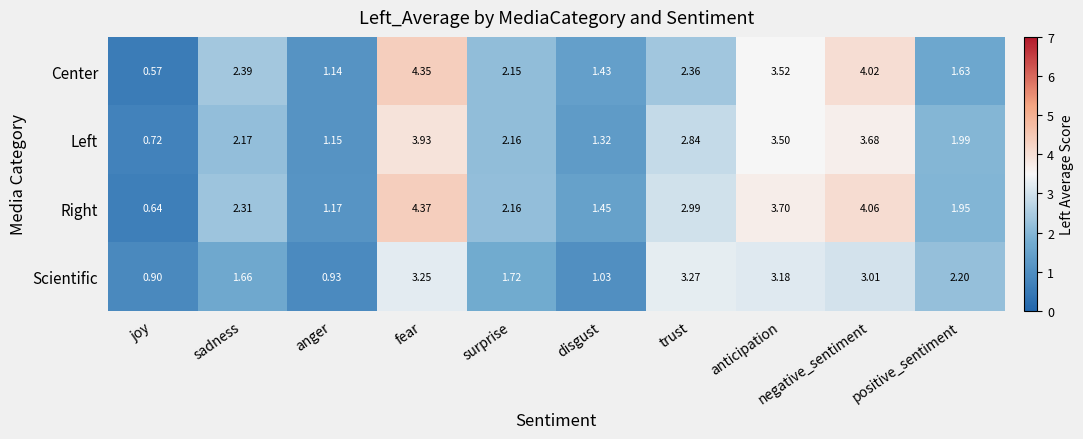

At which category is the sum across all series the highest?

fear